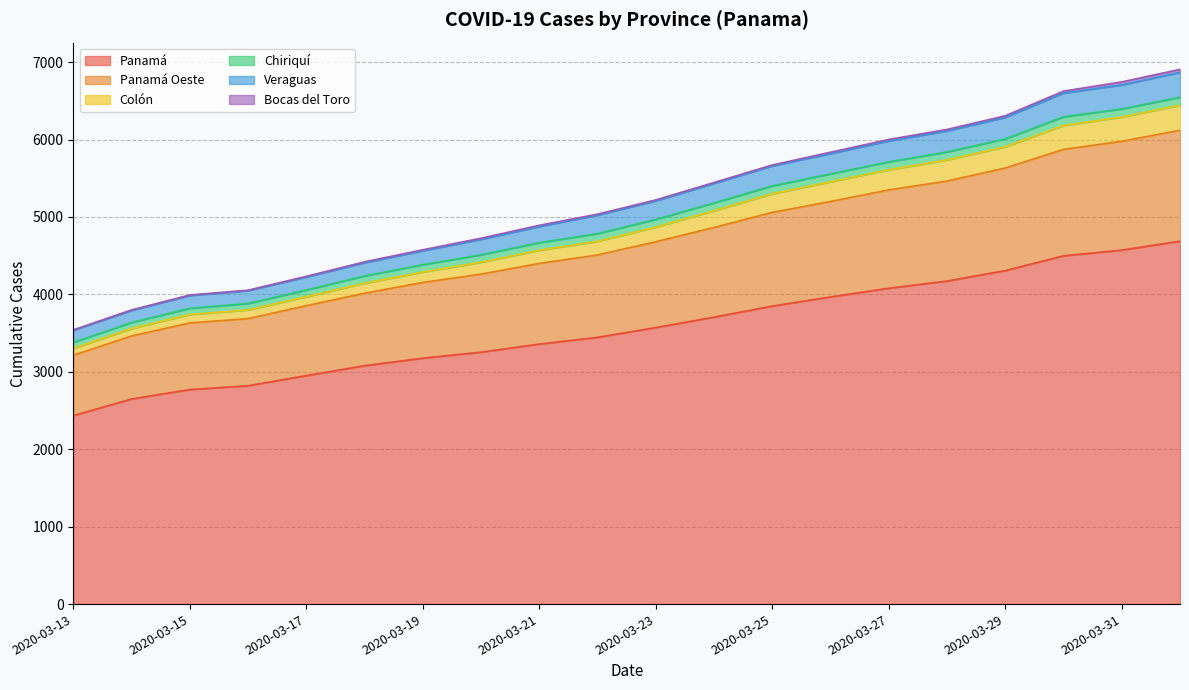

True or false: Veraguas has more than 2 interior local peaks.

False